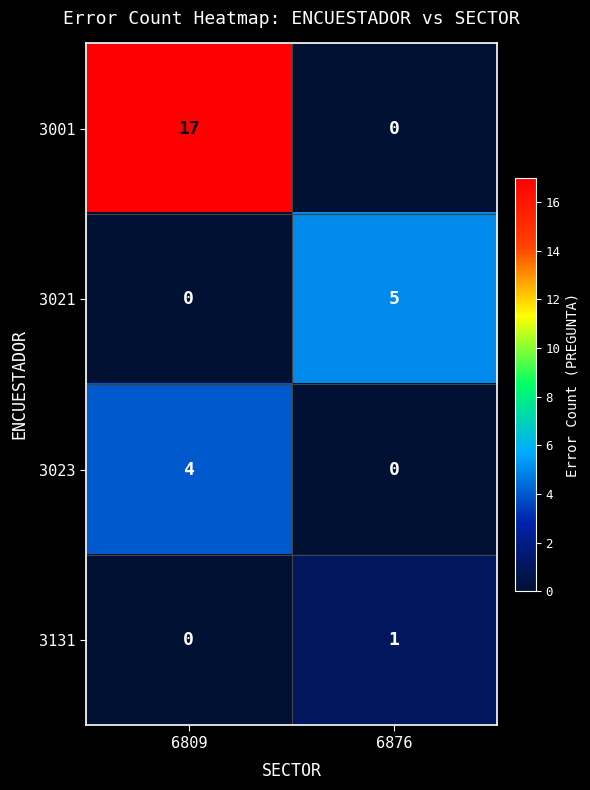

List the series in order of their peak value, highest first.

3001, 3021, 3023, 3131